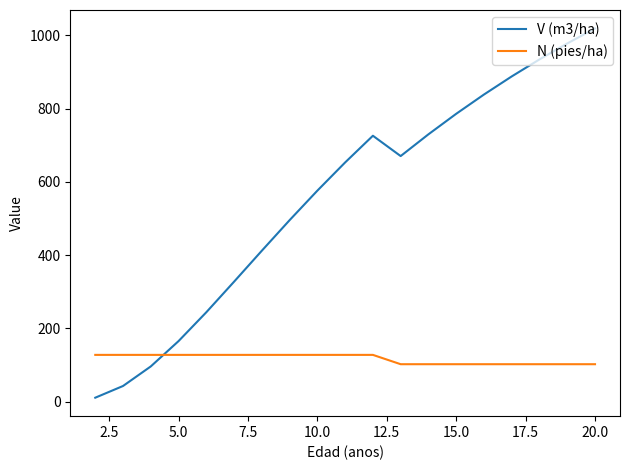

Which series has the largest range (max minus min)?

V (m3/ha)